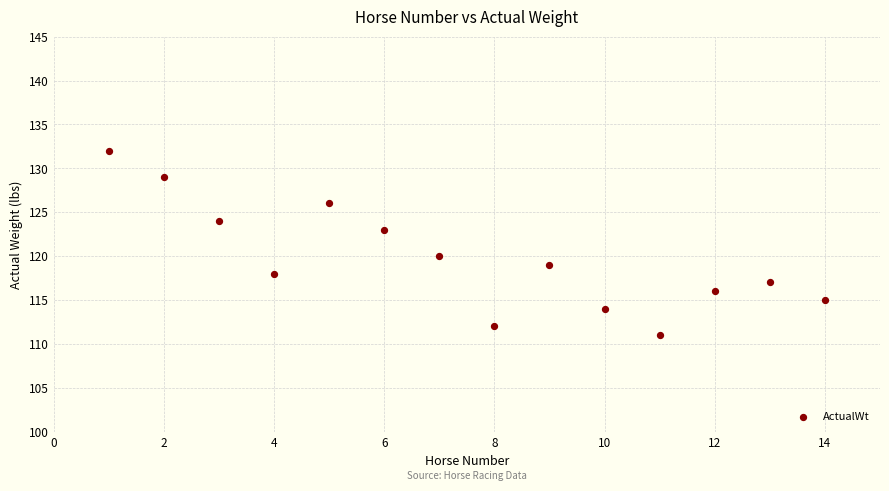

What is the range of X values (max minus min)?

13